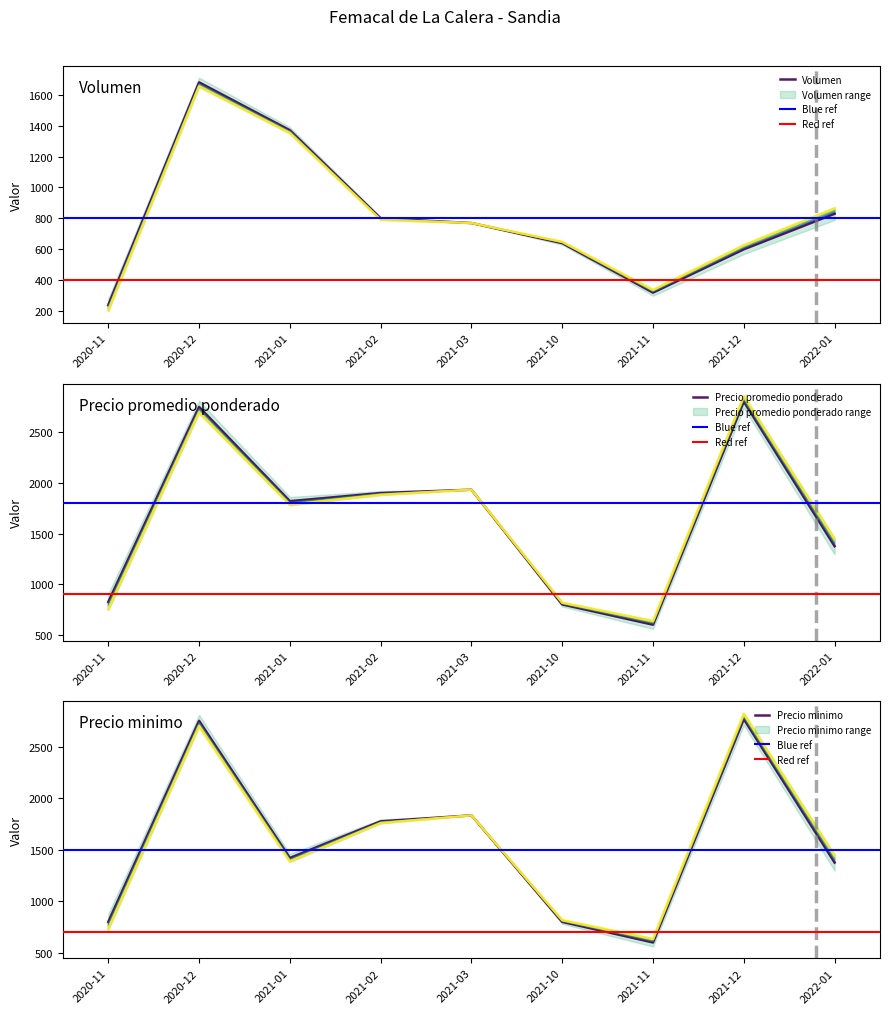

How many data points does each series have?

9